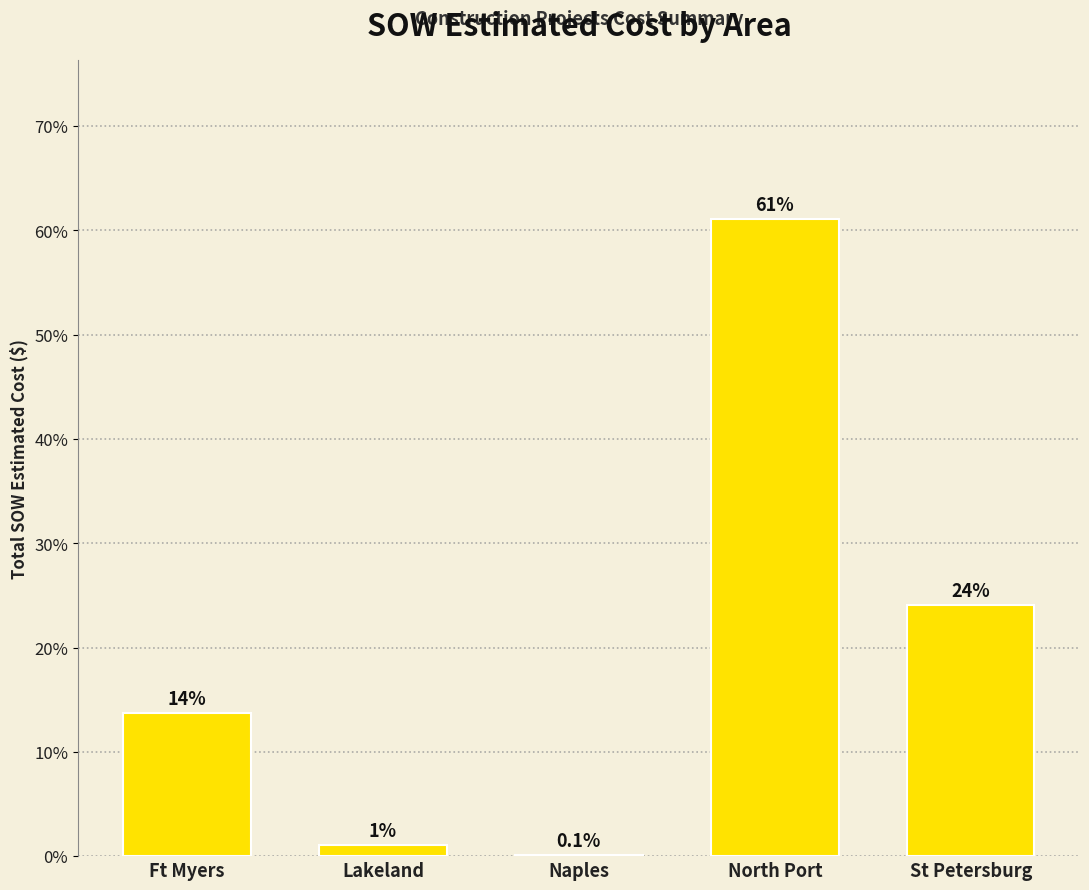

What is the sum of all values?

100.0